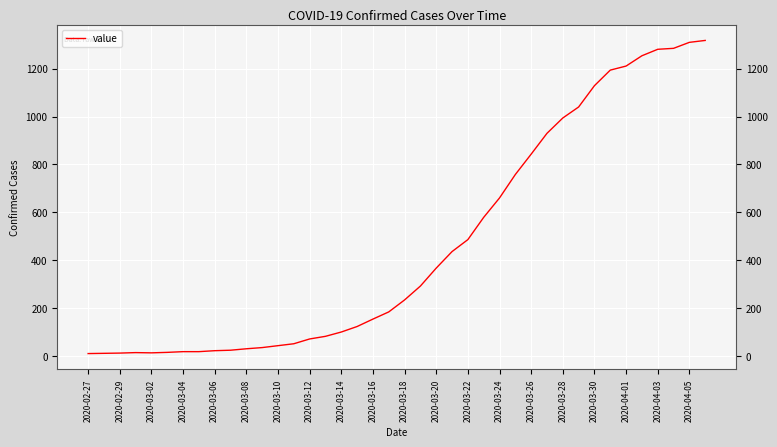

What is the difference between the maximum and minimum values?

1308